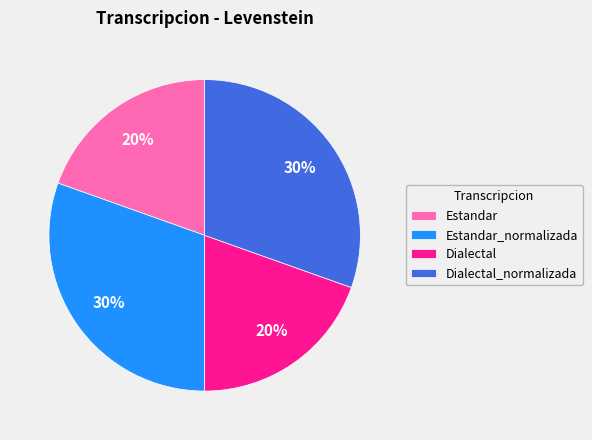

Approximately how many times larger is the value at Dialectal_normalizada compared to Estandar_normalizada?

1.0